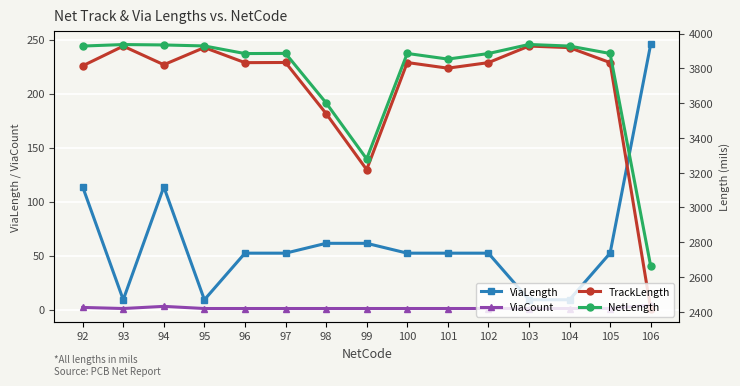

How many interior local peaks does the TrackLength series have?

5